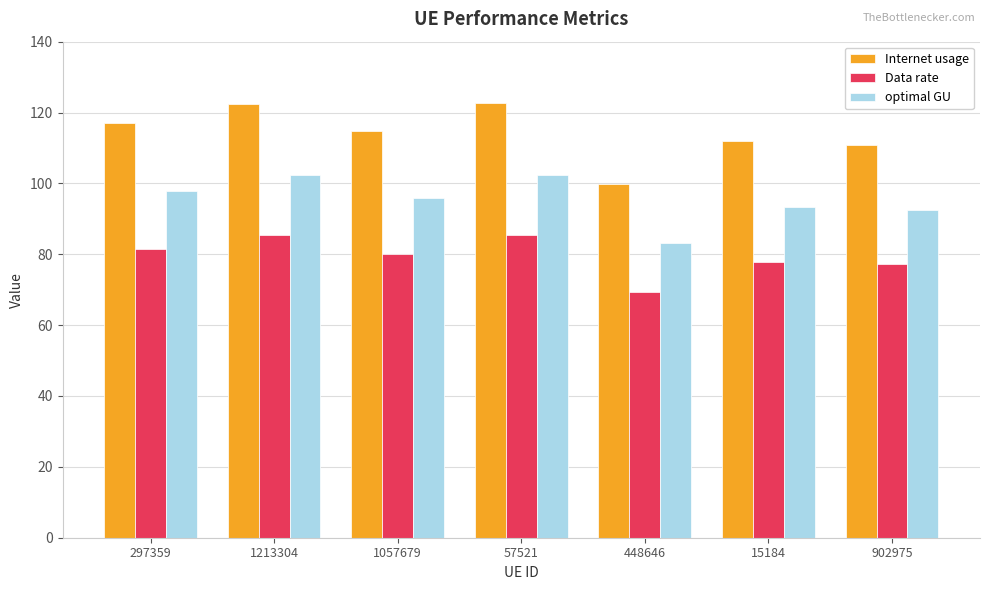

What position from the right is 15184?

2